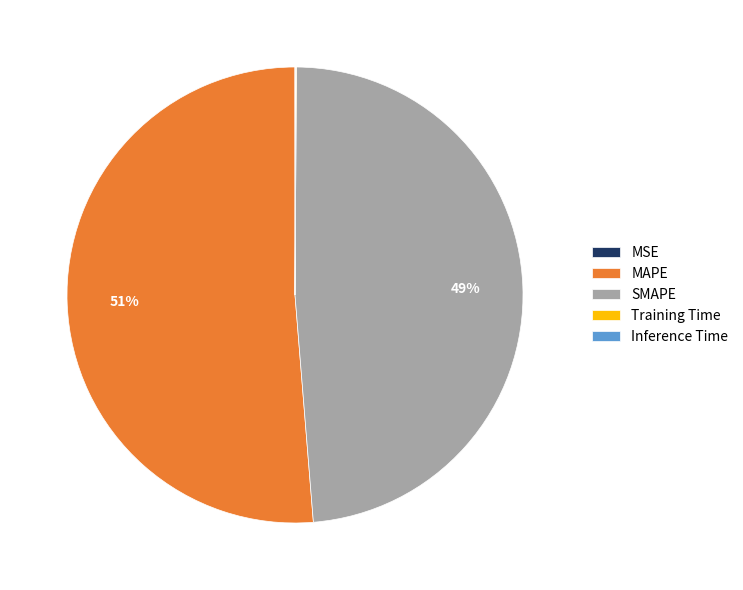

Is there a majority slice in this chart?

Yes